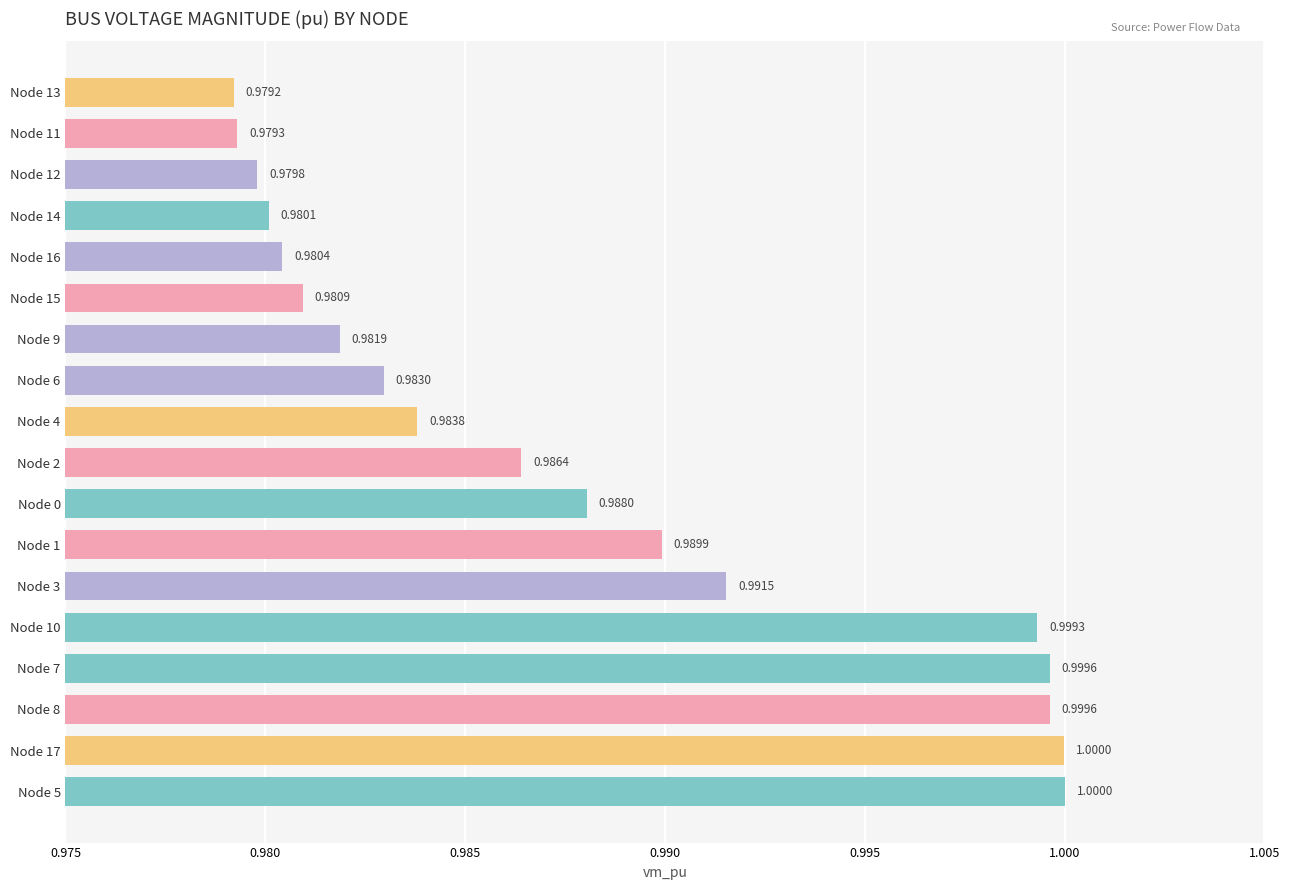

Which has a higher value, Node 5 or Node 7?

Node 5